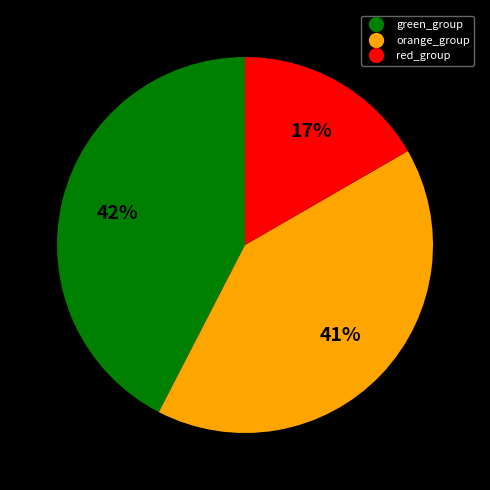

To the nearest percent, what is the average slice percentage?

33%